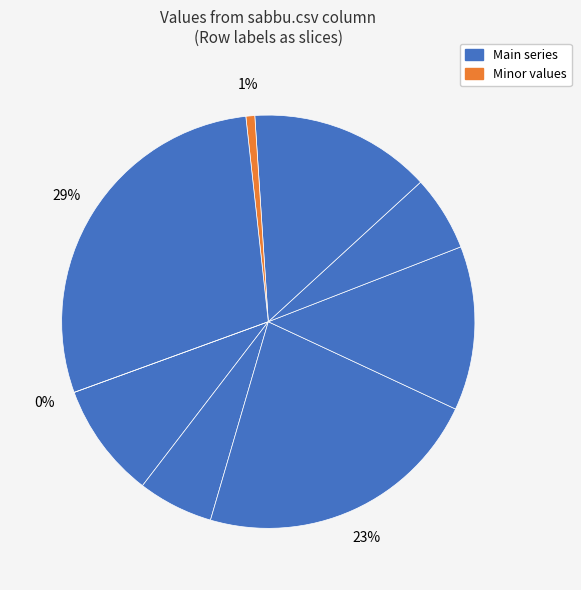

Is there a majority slice in this chart?

No